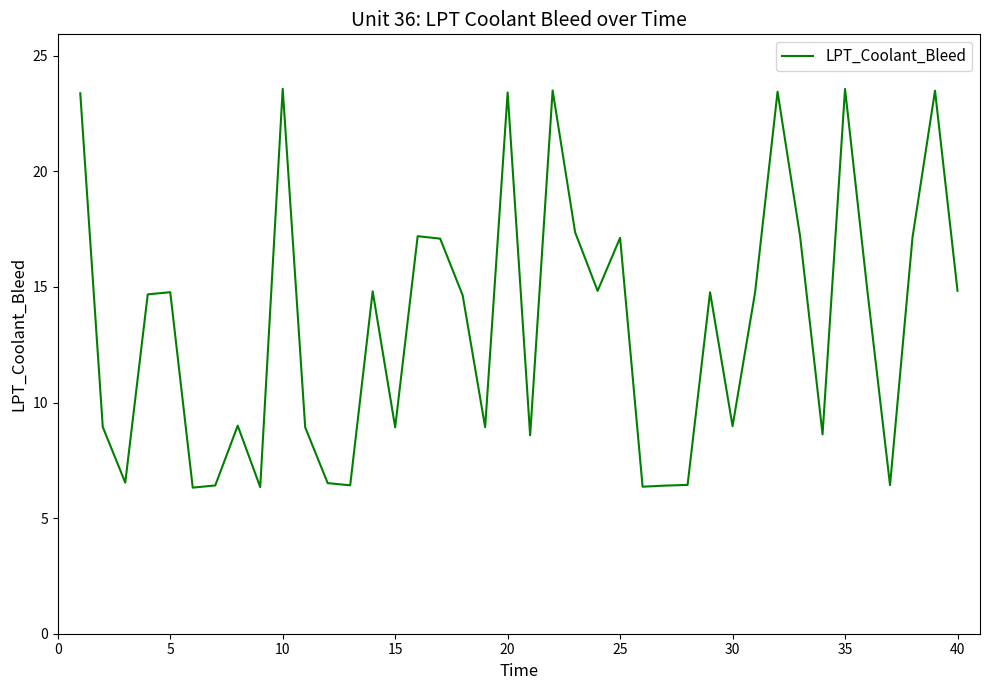

How many values are below 14?

18